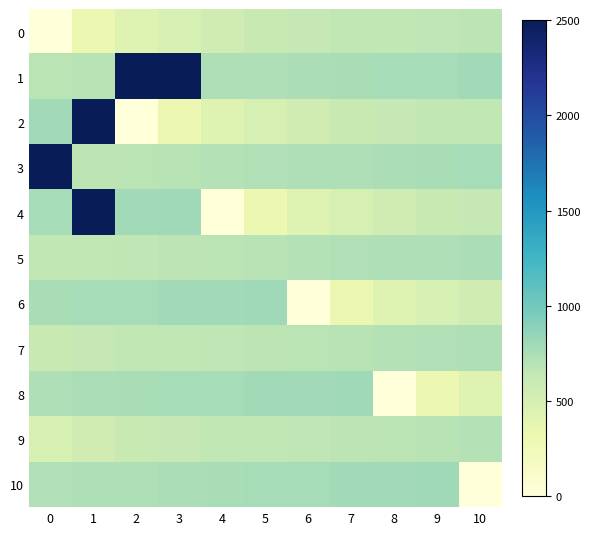

Reading right to left, extract all data points from this chart.

0: 10=672.3	9=659.3	8=651.5	7=646.3	6=630.6	5=612.4	4=555.0	3=502.9	2=437.8	1=317.9	0=0.0
1: 10=781.8	9=771.3	8=766.1	7=758.3	6=745.3	5=727.0	4=724.4	3=2500.0	2=2500.0	1=687.9	0=677.5
2: 10=651.5	9=646.3	8=630.6	7=612.4	6=555.0	5=502.9	4=437.8	3=317.9	2=0.0	1=2500.0	0=789.6
3: 10=766.1	9=758.3	8=745.3	7=727.0	6=724.4	5=719.2	4=708.8	3=687.9	2=677.5	1=672.3	0=2500.0
4: 10=630.6	9=612.4	8=555.0	7=502.9	6=437.8	5=317.9	4=0.0	3=800.0	2=789.6	1=2500.0	0=771.3
5: 10=745.3	9=727.0	8=724.4	7=719.2	6=708.8	5=687.9	4=677.5	3=672.3	2=659.3	1=651.5	0=646.3
6: 10=555.0	9=502.9	8=437.8	7=317.9	6=0.0	5=800.0	4=789.6	3=781.8	2=771.3	1=766.1	0=758.3
7: 10=724.4	9=719.2	8=708.8	7=687.9	6=677.5	5=672.3	4=659.3	3=651.5	2=646.3	1=630.6	0=612.4
8: 10=437.8	9=317.9	8=0.0	7=800.0	6=789.6	5=781.8	4=771.3	3=766.1	2=758.3	1=745.3	0=727.0
9: 10=708.8	9=687.9	8=677.5	7=672.3	6=659.3	5=651.5	4=646.3	3=630.6	2=612.4	1=555.0	0=502.9
10: 10=0.0	9=800.0	8=789.6	7=781.8	6=771.3	5=766.1	4=758.3	3=745.3	2=727.0	1=724.4	0=719.2